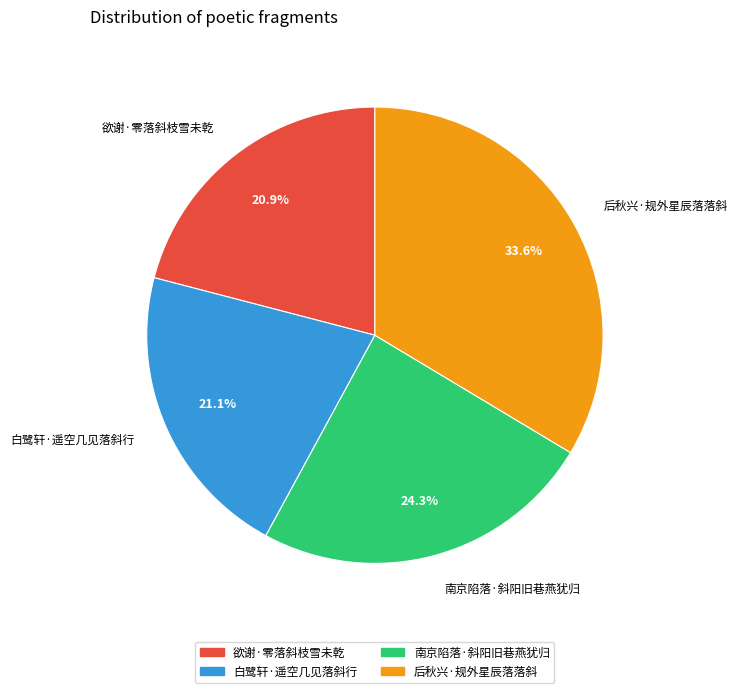

To the nearest percent, what is the difference between the largest and smallest slice percentages?

13%